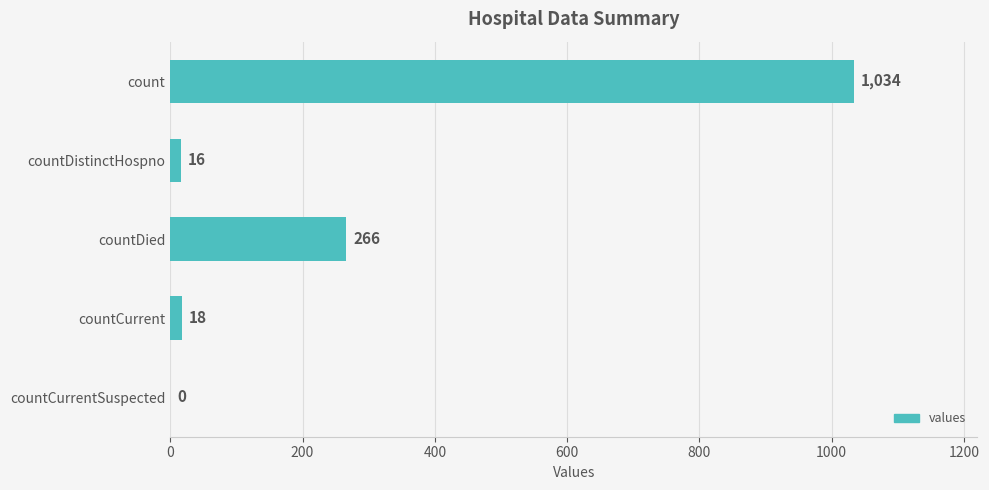

Reading bottom to top, transcribe all the data shown in this chart.

countCurrentSuspected=0	countCurrent=18	countDied=266	countDistinctHospno=16	count=1034